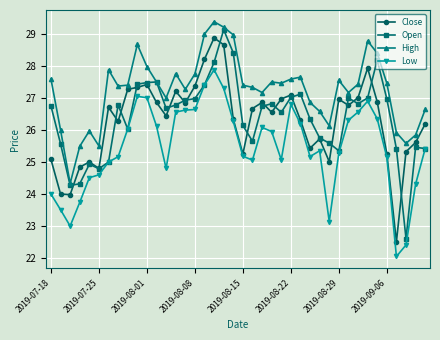

What is the lowest value of the Close series?

22.5